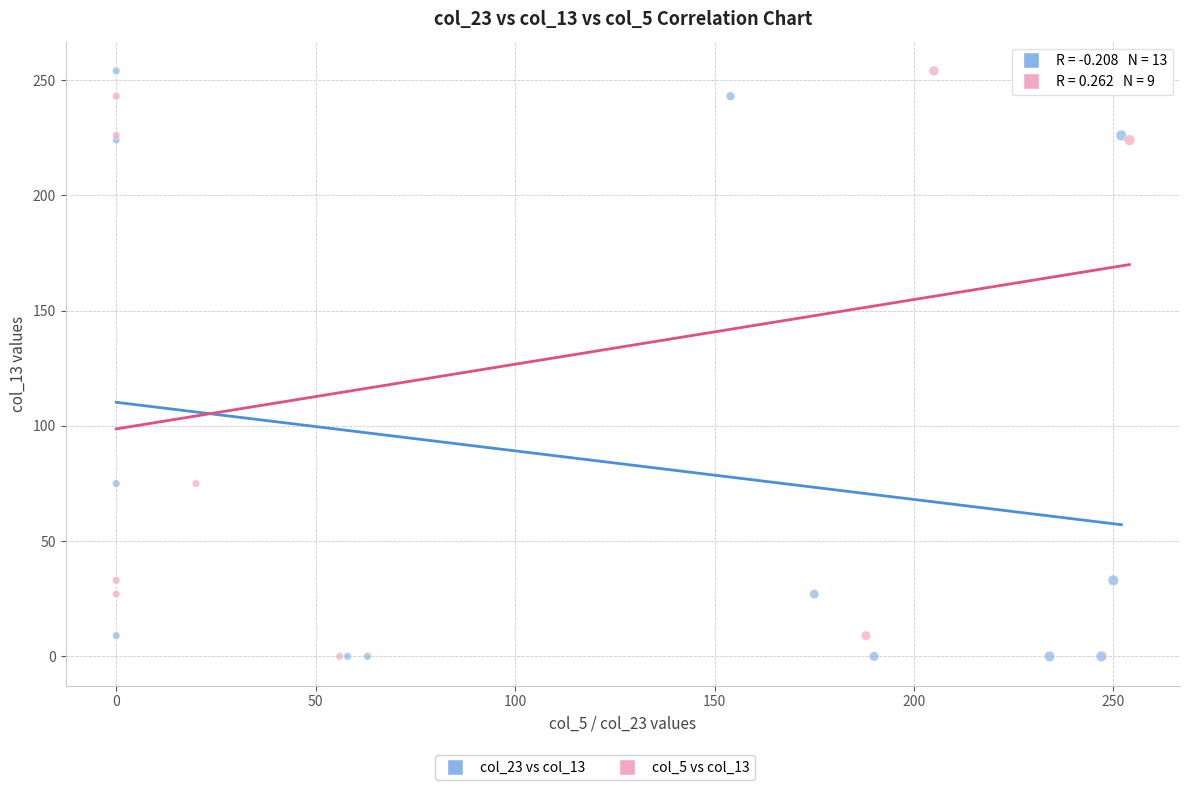

Which series has the largest Y range (max minus min)?

col_23 vs col_13